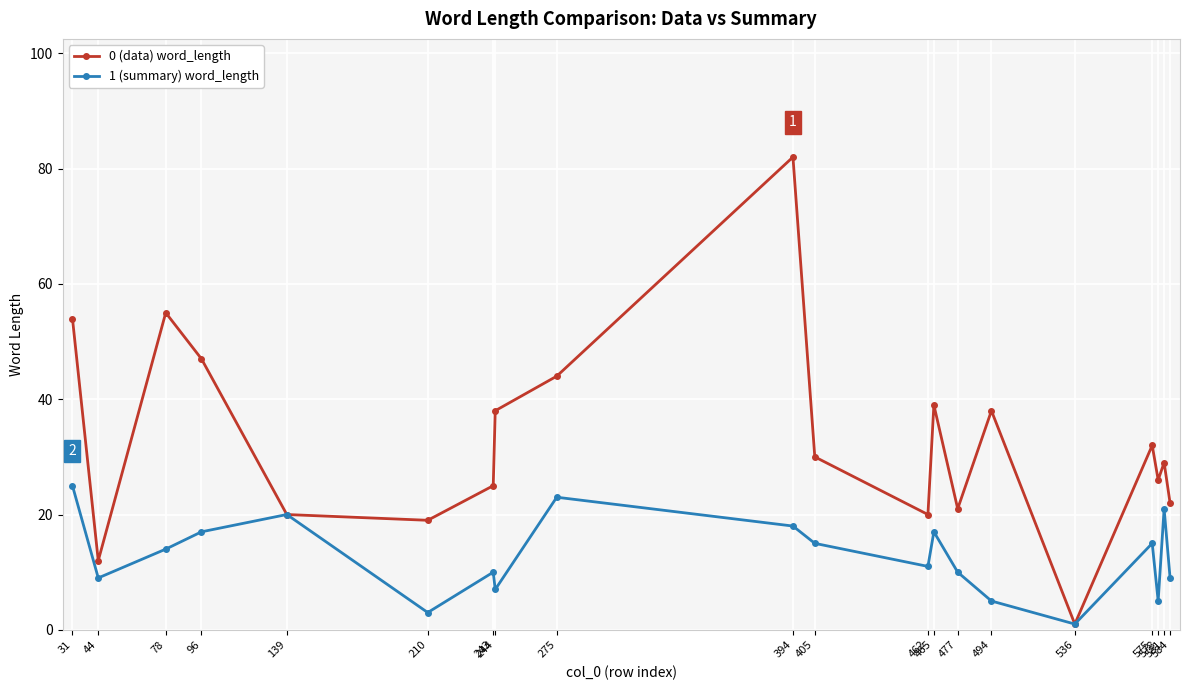

What is the total value across all series at 78?

69